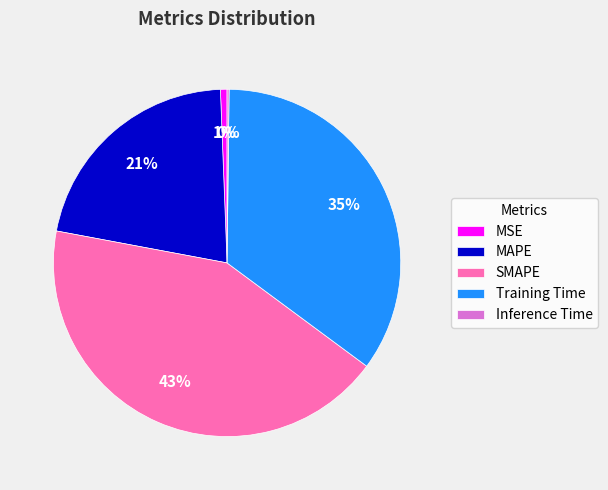

Does any single category account for the majority?

No